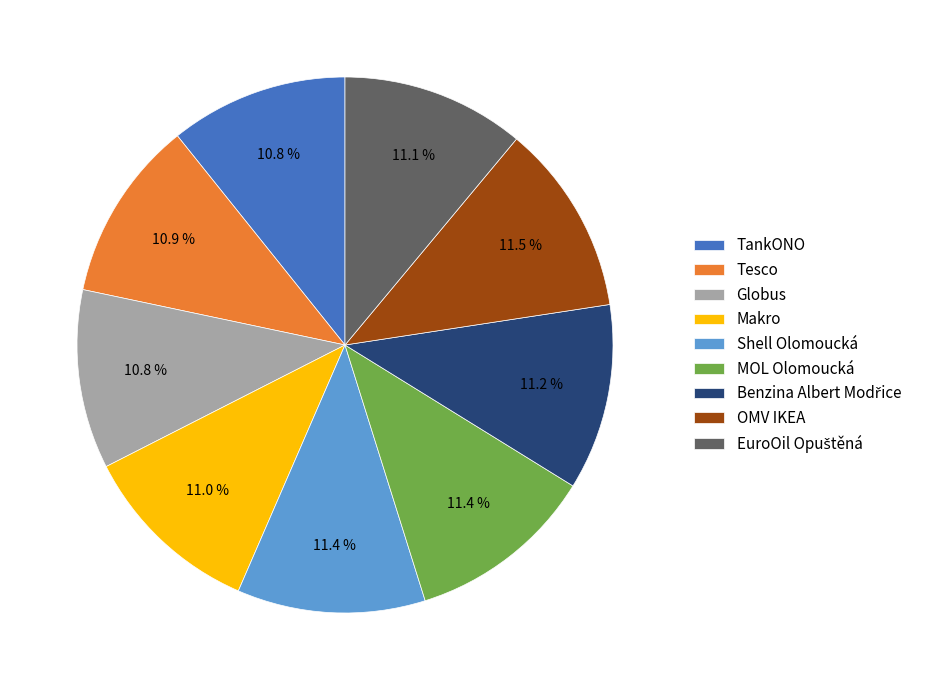

Count the number of slices in the pie.

9